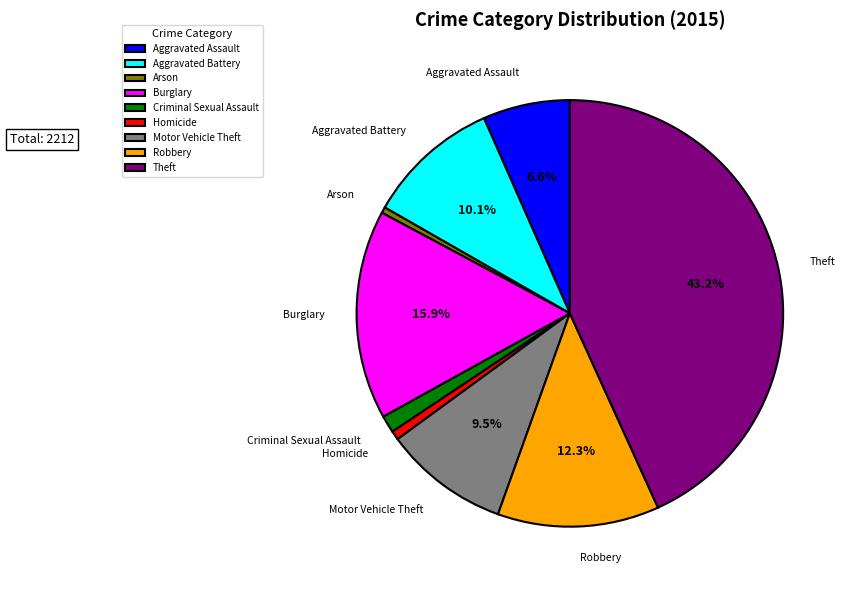

To the nearest percent, what portion does Aggravated Assault represent?

7%